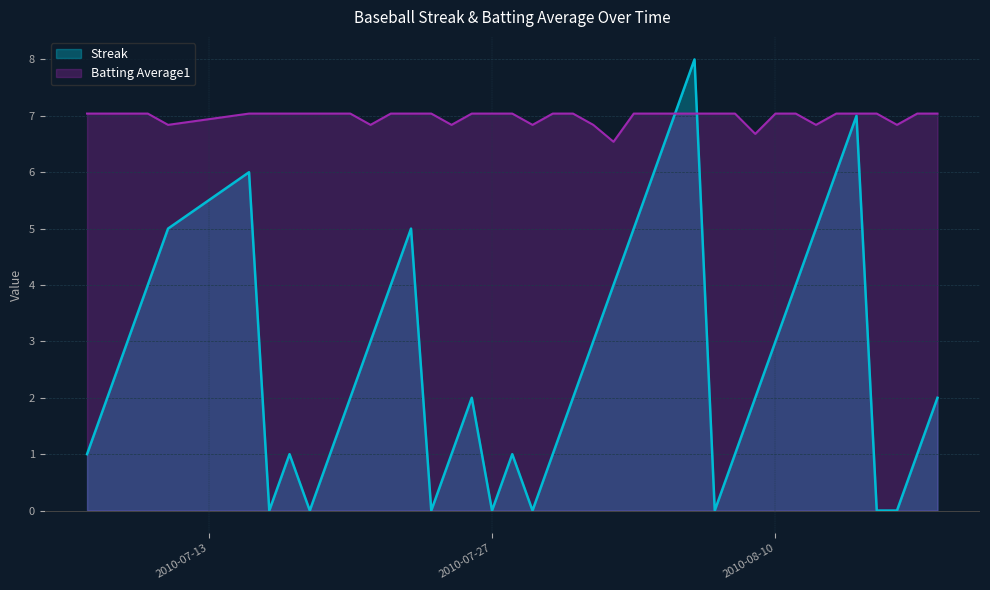

What is the minimum value for Batting Average1?

6.5